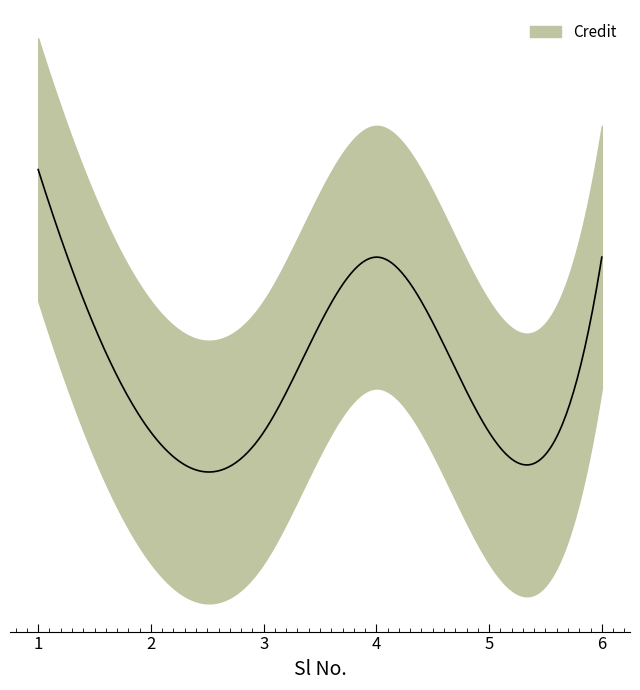

At which label does Credit_upper first exceed 9?

1